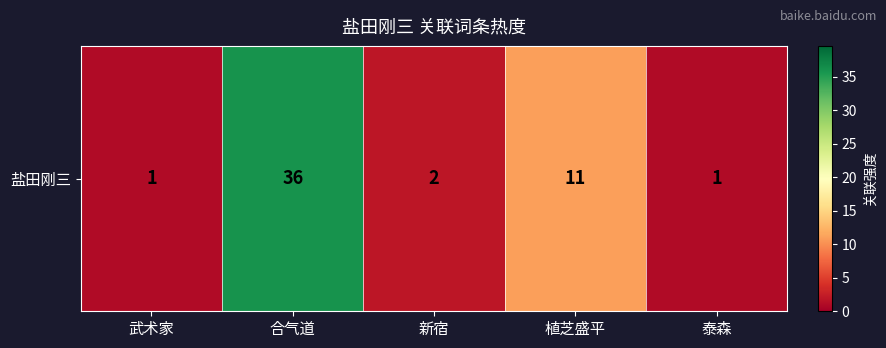

Reading left to right, list all the values displayed in this chart.

1	36	2	11	1